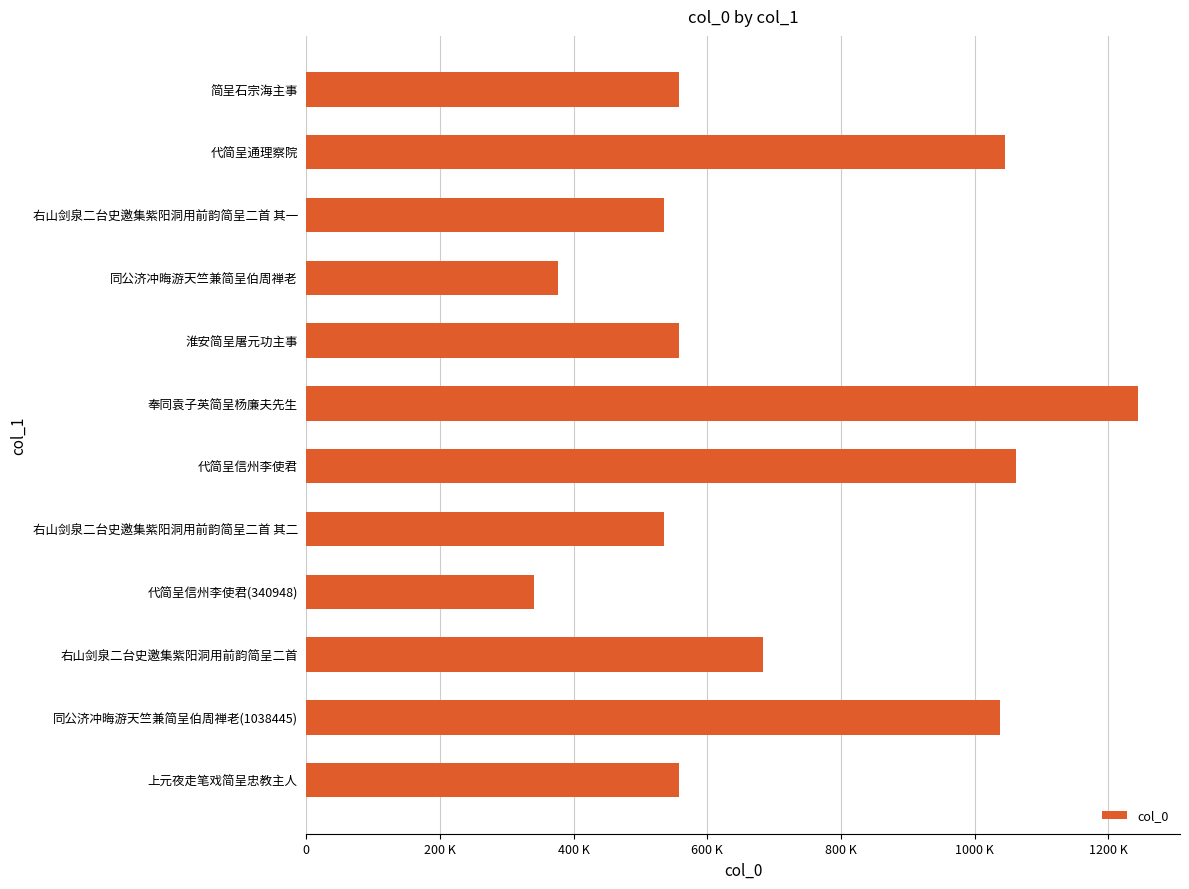

Are the bars grouped side by side (vs. stacked)?

No